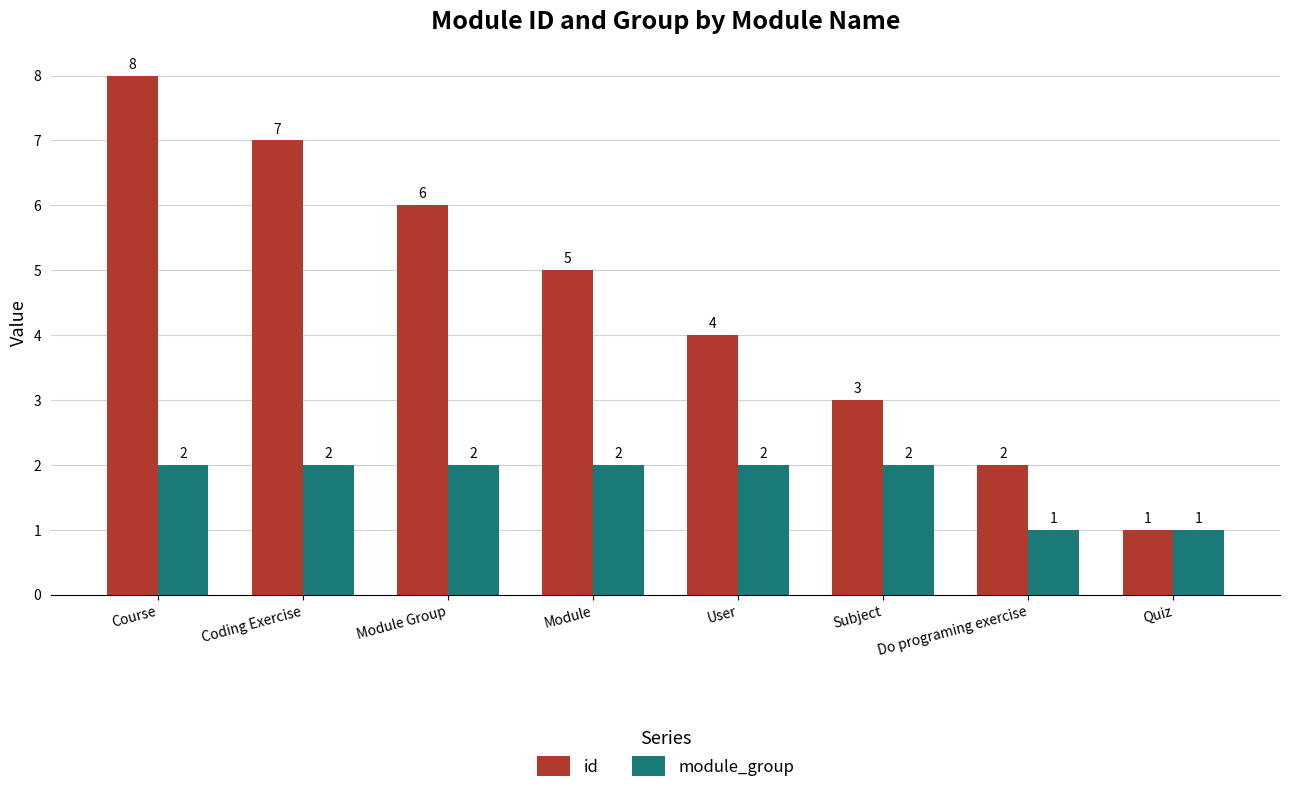

What is the label of the 1st bar from the right?

Quiz